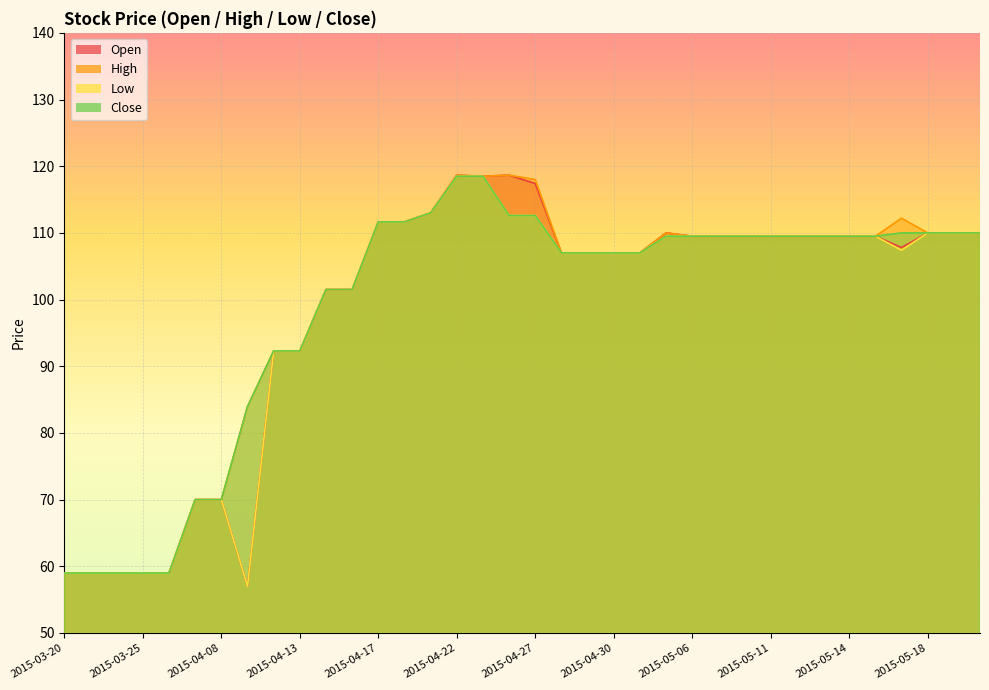

The High series shows 35.2 at 2015-04-27. True or false?

False